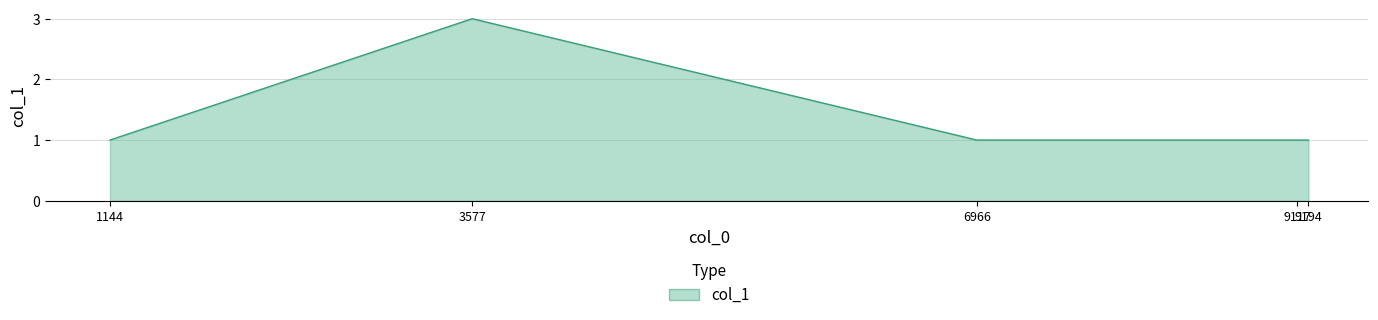

Which label corresponds to the largest value in the chart?

3577